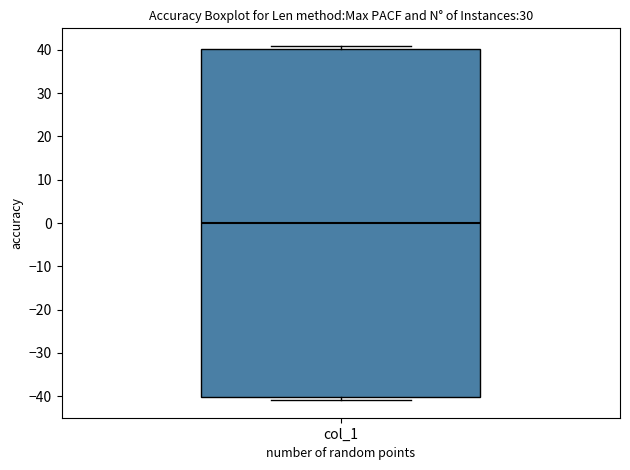

Transcribe this box plot: give where the median line is, the range the box spans, and where the two whiskers end, as read against the y-axis. The values are not printed on the chart, so give them approximately, as read against the axis.

median 0, box -40 to 40, whiskers -41 to 41